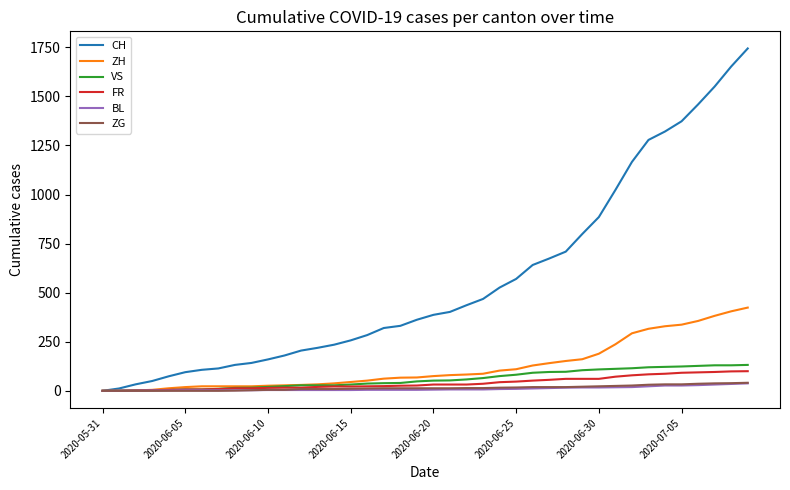

Which series has the largest total across all categories?

CH